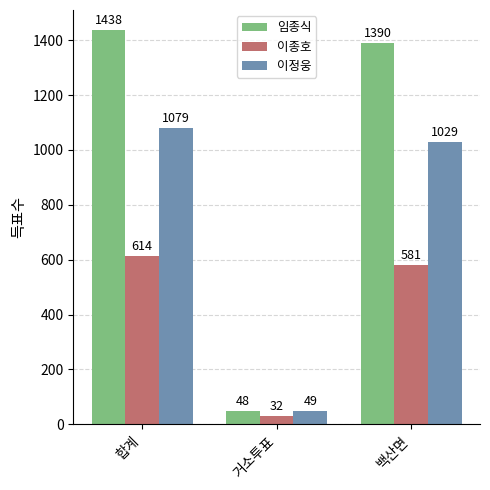

Is the value of 이종호 at 백산면 greater than the value of 임종식 at 백산면?

No